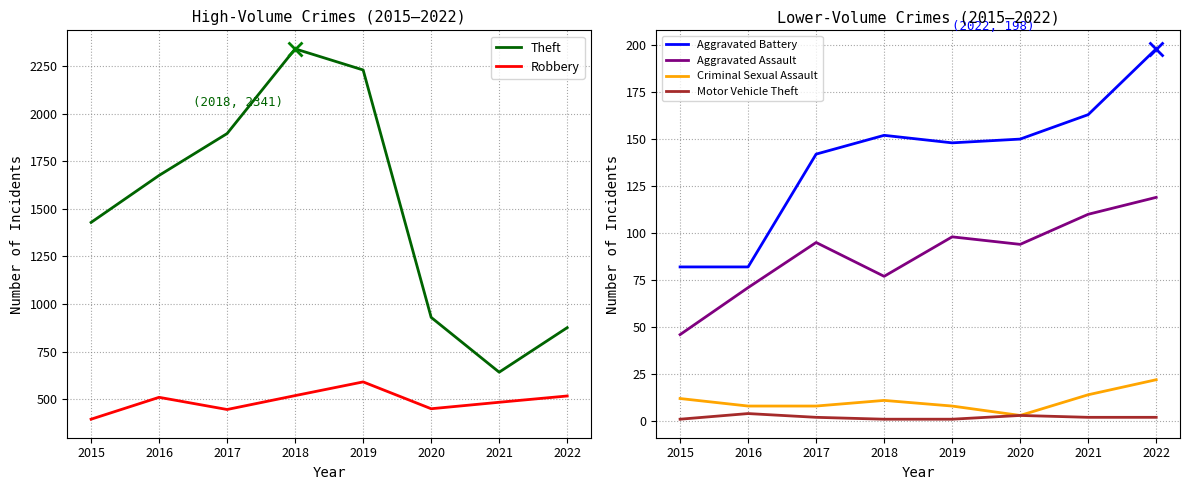

Is the value of Criminal Sexual Assault at 2021 greater than the value of Aggravated Battery at 2022?

No